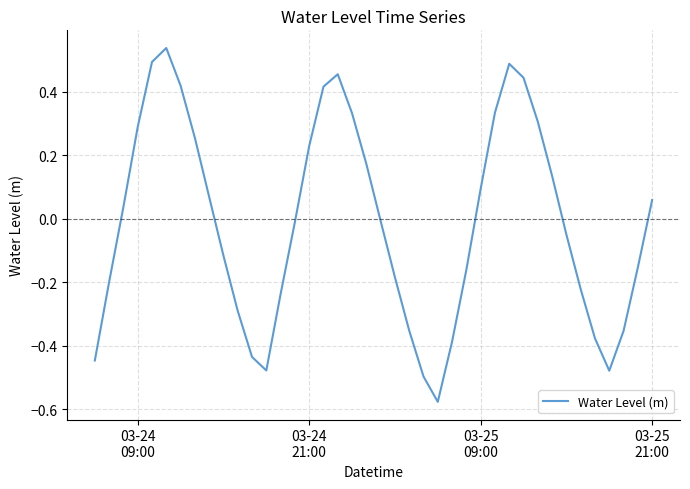

What is the difference between the maximum and minimum values?

1.1